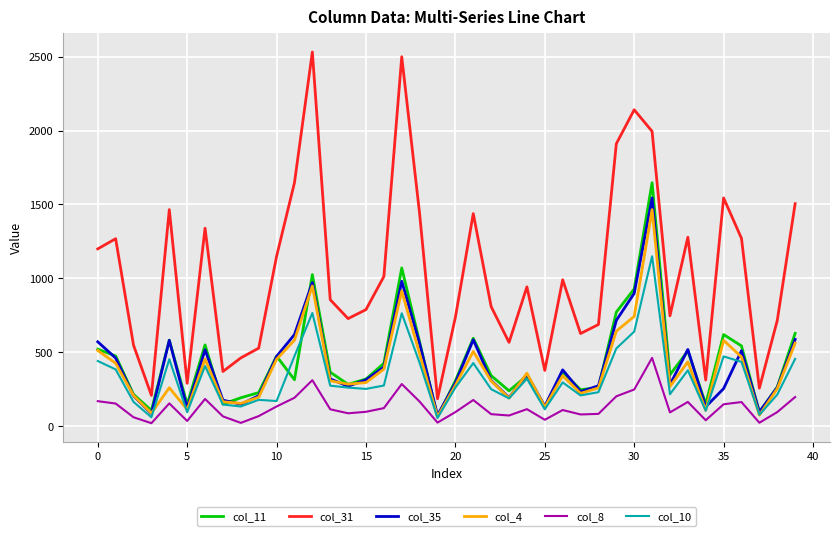

Which series has the largest range (max minus min)?

col_31